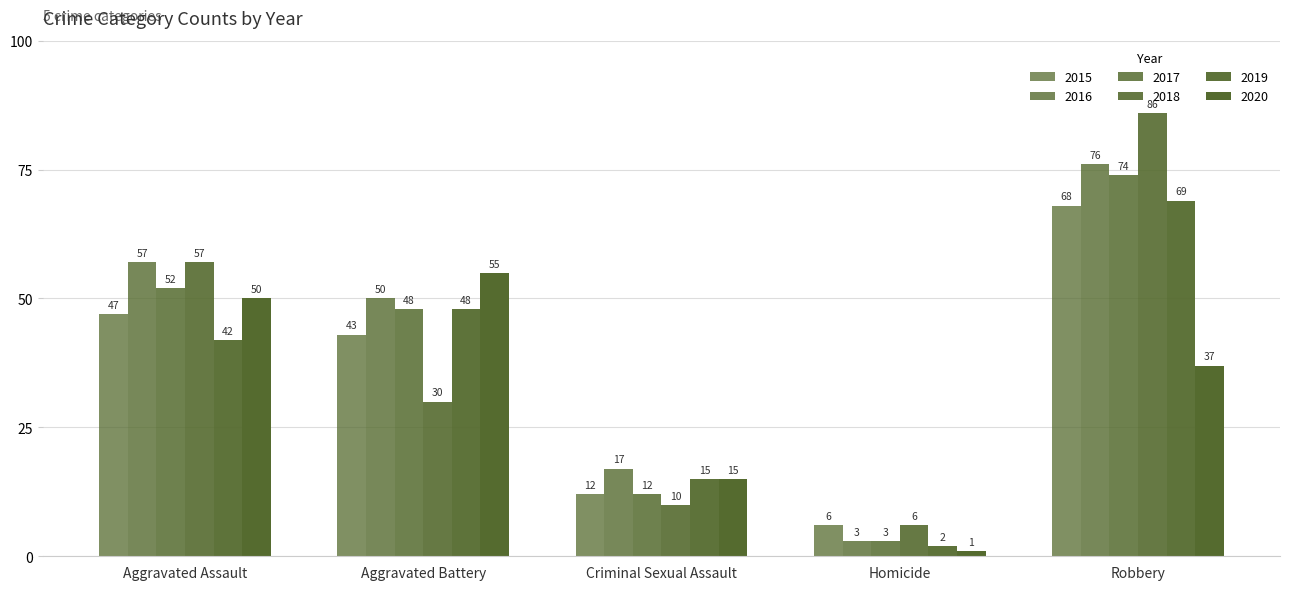

Which series has the widest spread of values?

2018